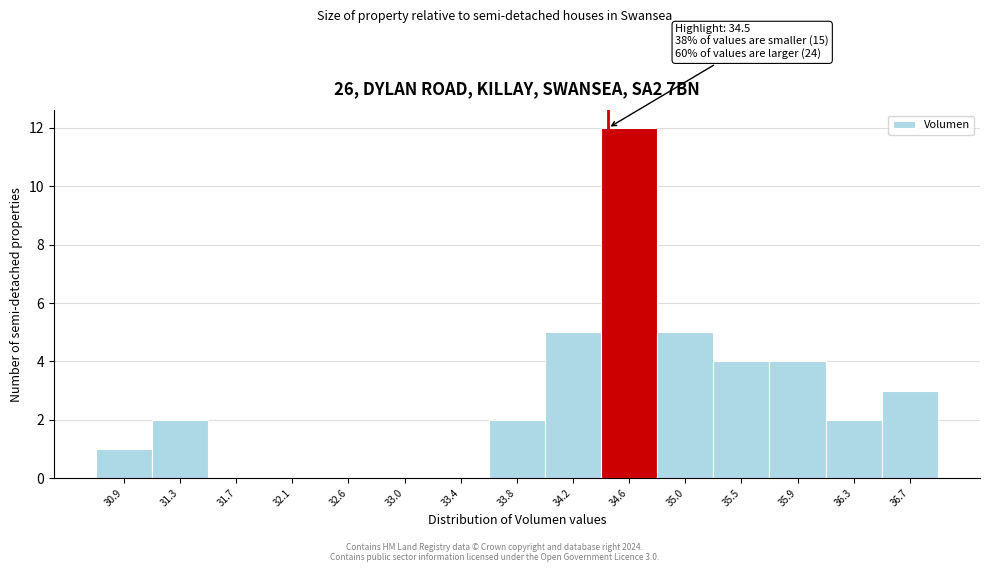

Over which range of the x-axis is the bar tallest?

34.40 to 34.85